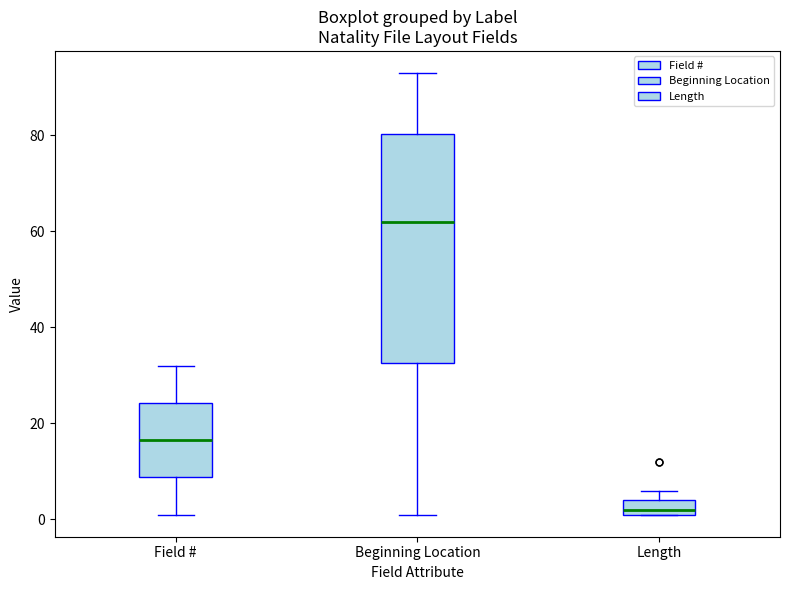

Where is the upper edge of the box for Field # on the y-axis? The values are not printed on the chart, so give them approximately, as read against the axis.

24